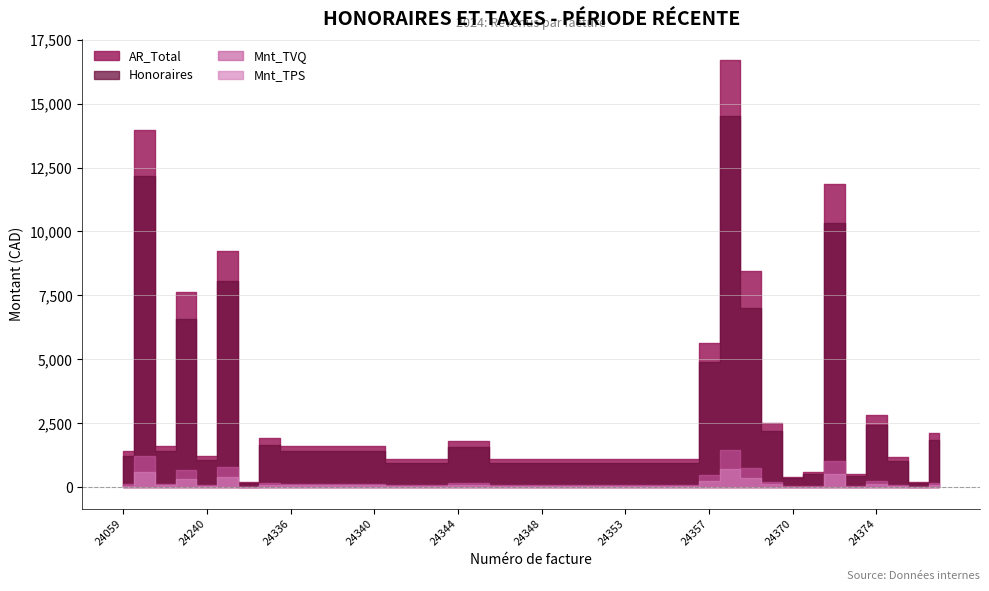

What is the smallest value displayed?

8.8